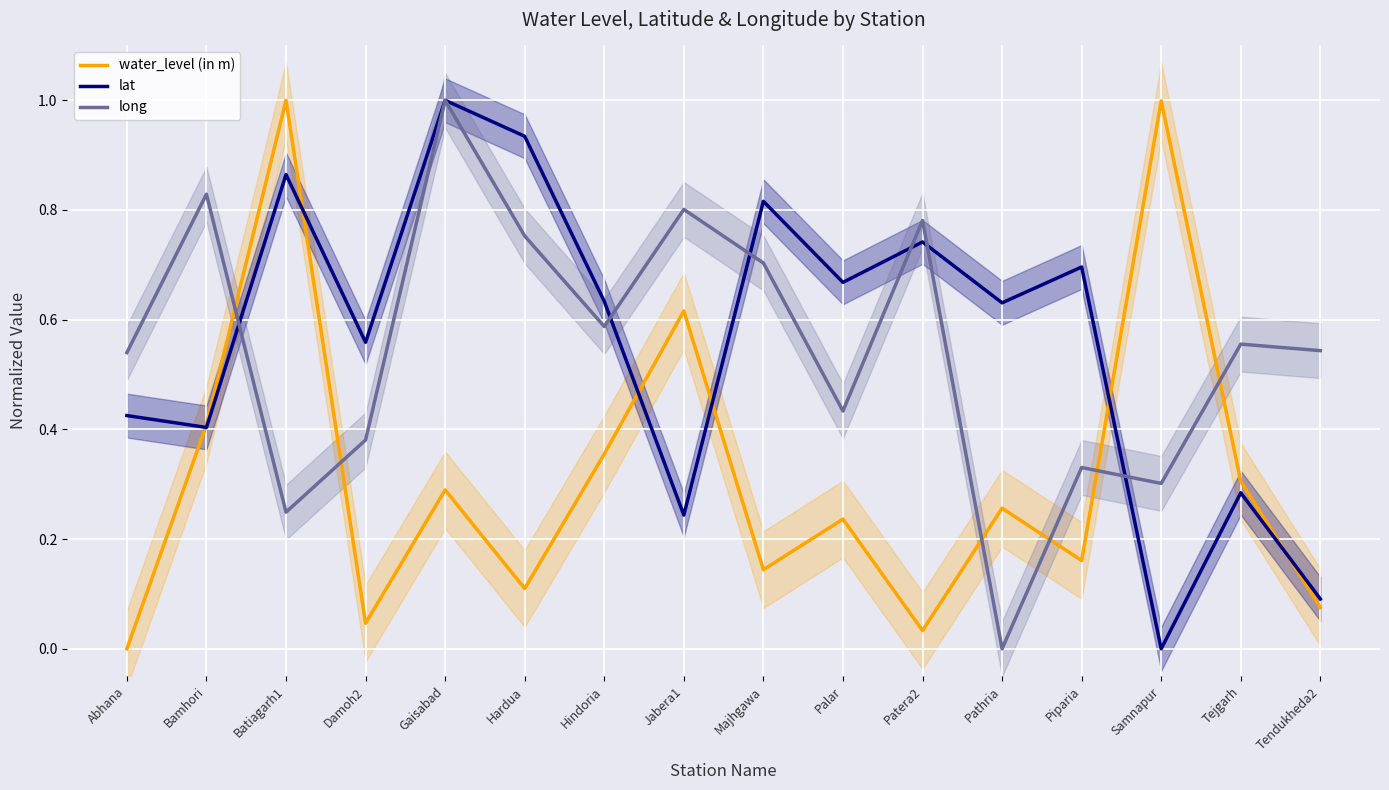

Which series has the largest total across all categories?

lat